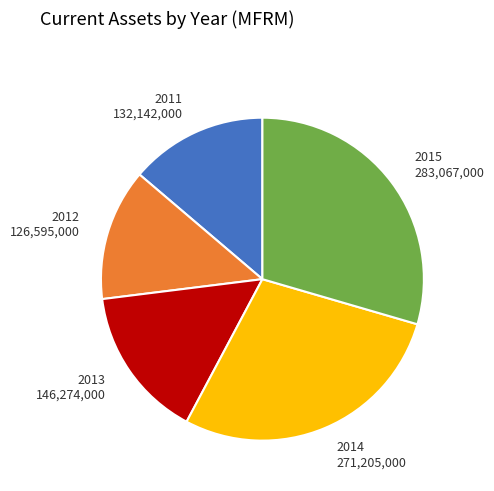

True or false: 2012 accounts for 13% of the total.

True